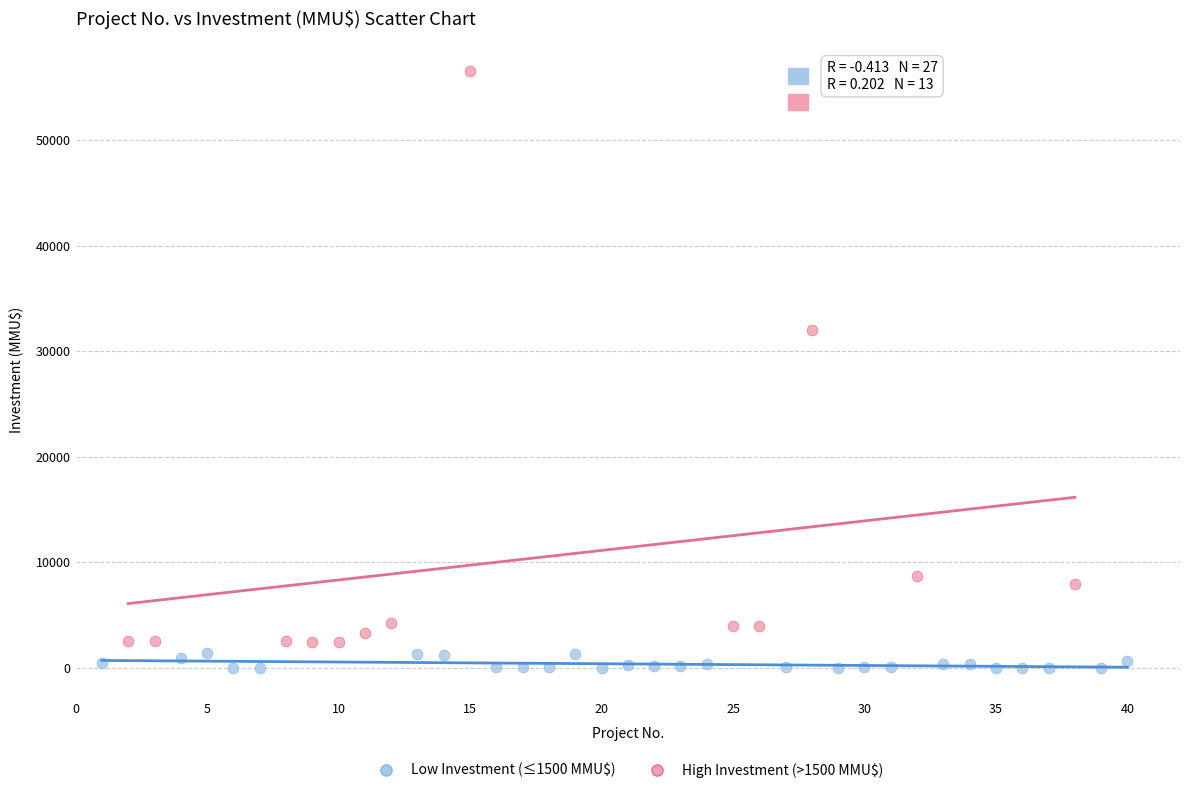

Which series contains the highest Y value?

High Investment (>1500 MMU$)